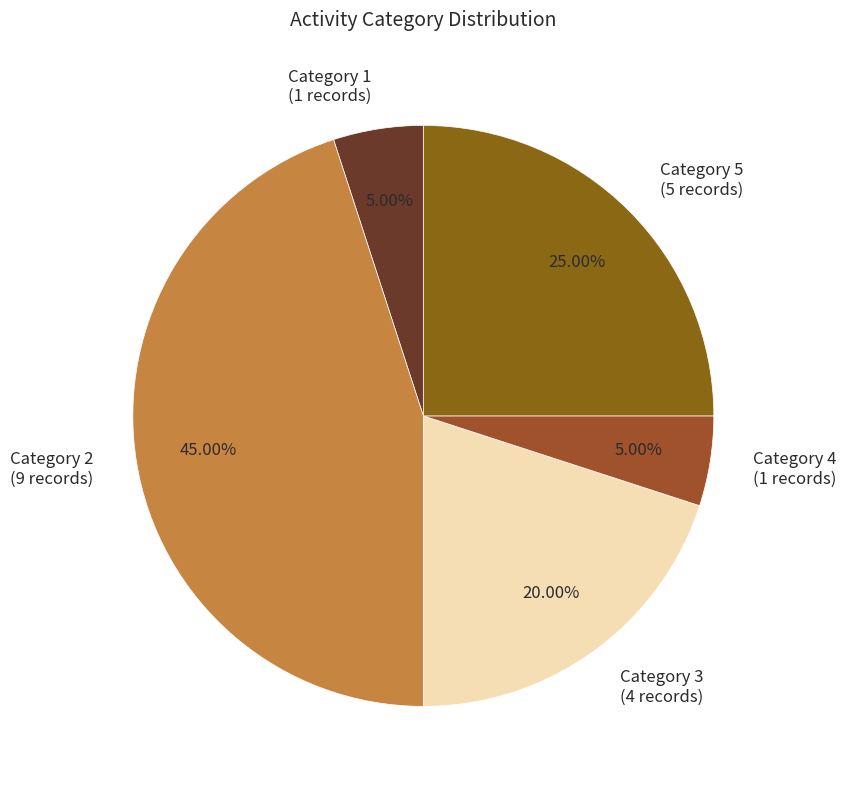

Does any single category account for the majority?

No